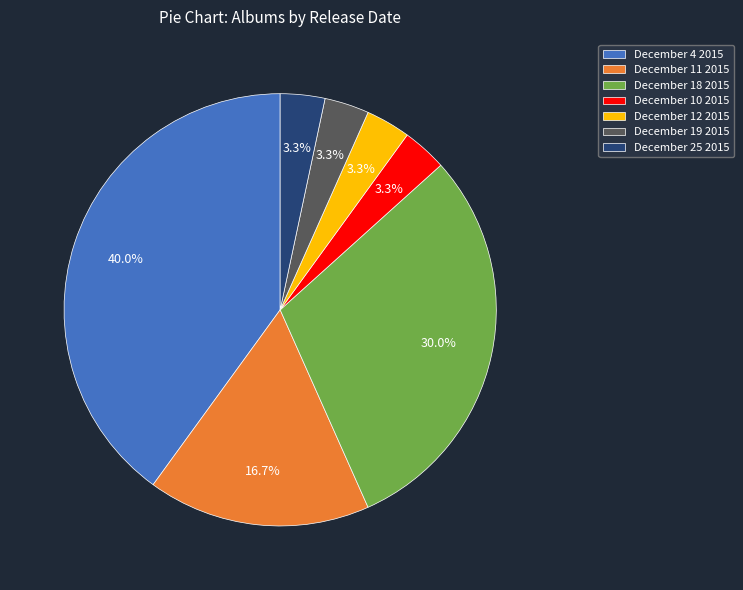

What is the largest slice in the pie chart?

December 4 2015